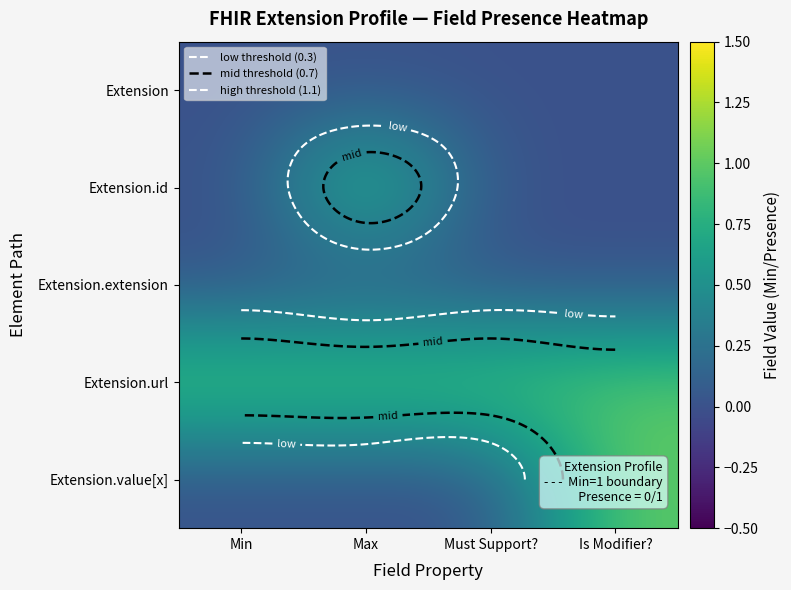

Rank the series by their maximum value, from lowest to highest.

Extension, Extension.extension, Extension.id, Extension.url, Extension.value[x]